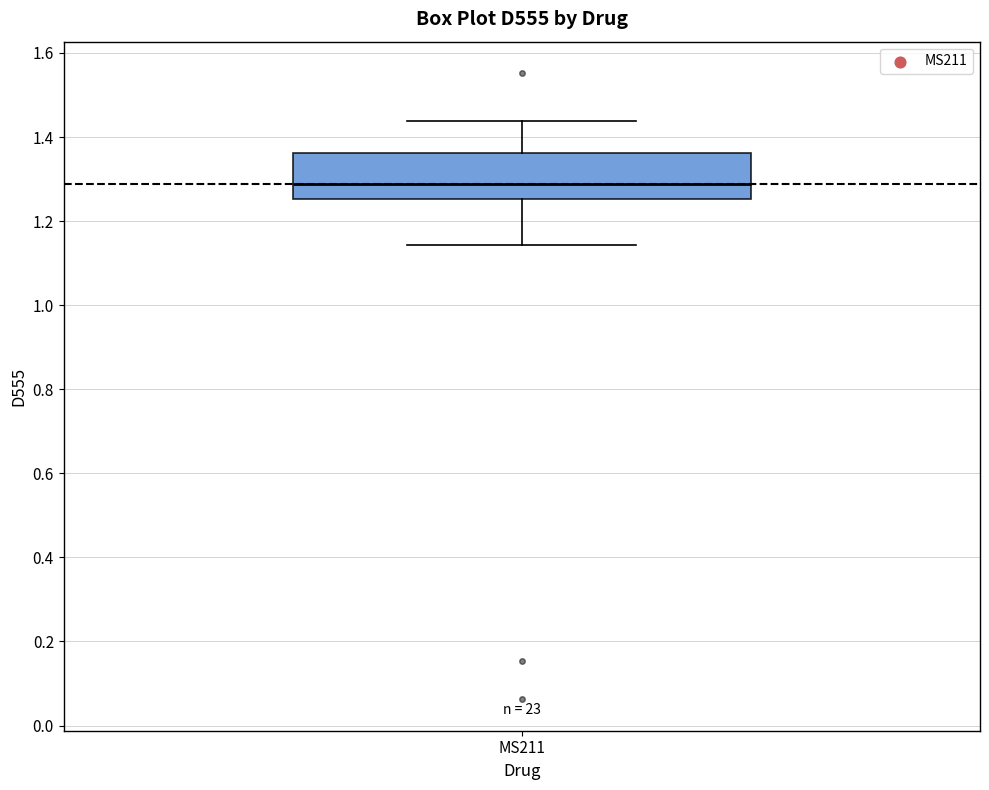

Read this box plot against the y-axis: the position of the median line, the range covered by the box, and the ends of both whiskers. The values are not printed on the chart, so give them approximately, as read against the axis.

median 1.28, box 1.26 to 1.36, whiskers 1.14 to 1.44